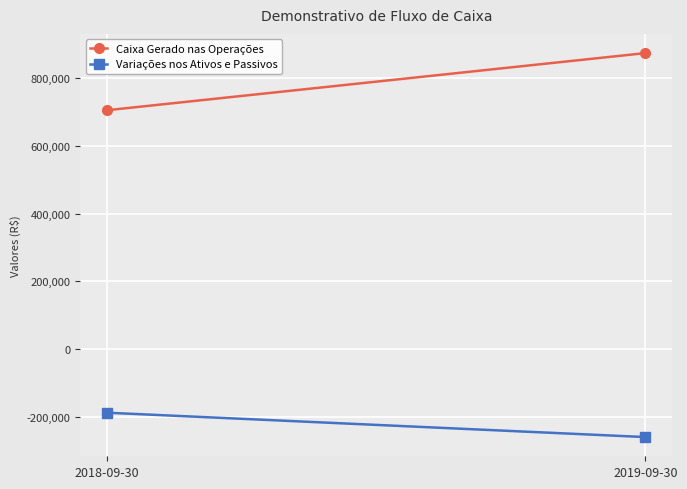

At which label does Caixa Gerado nas Operações reach its peak?

2019-09-30